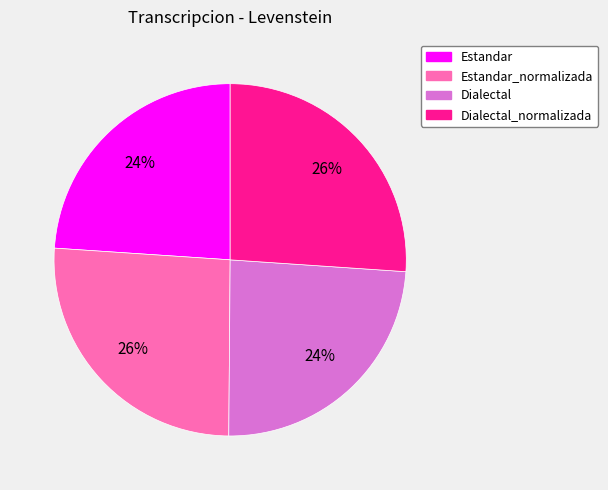

How many segments does this pie chart have?

4